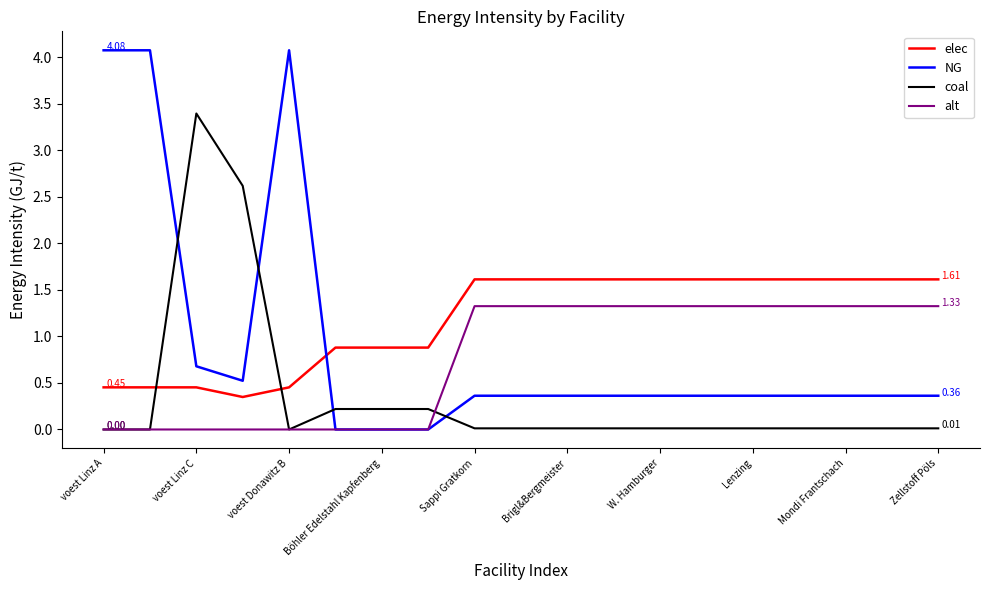

Rank the series by their maximum value, from lowest to highest.

alt, elec, coal, NG